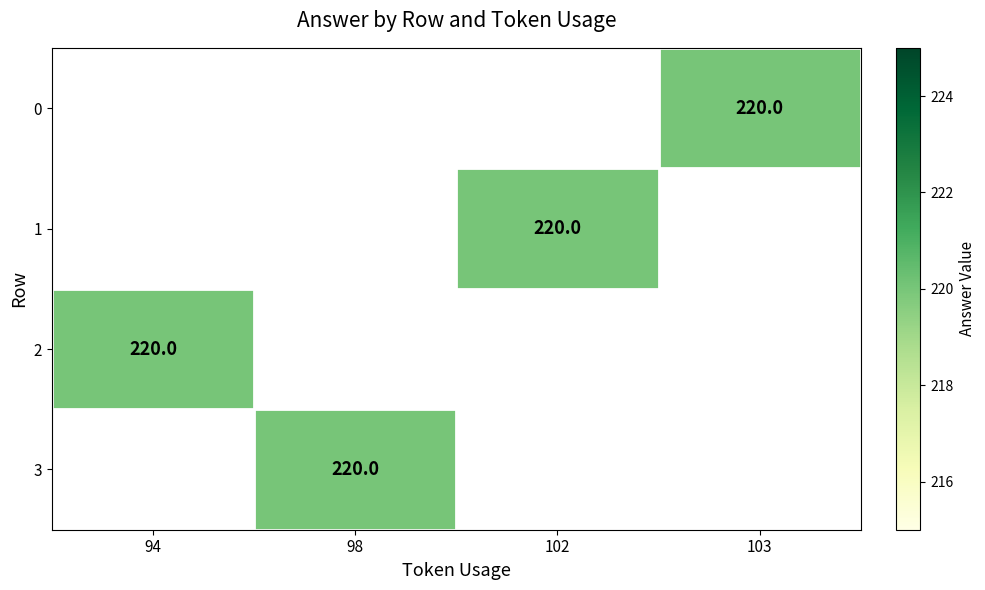

Rank the series by their average value, from lowest to highest.

0, 1, 2, 3